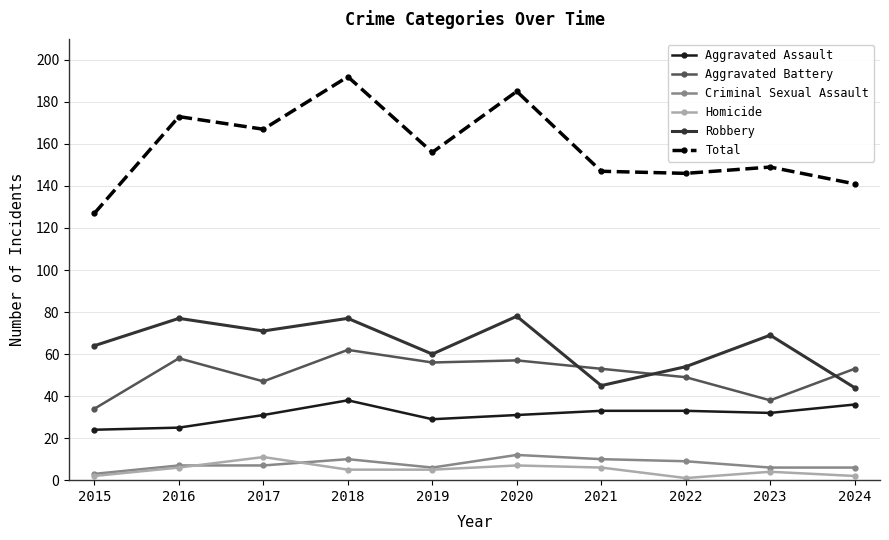

What is the total value across all series at 2019?

312